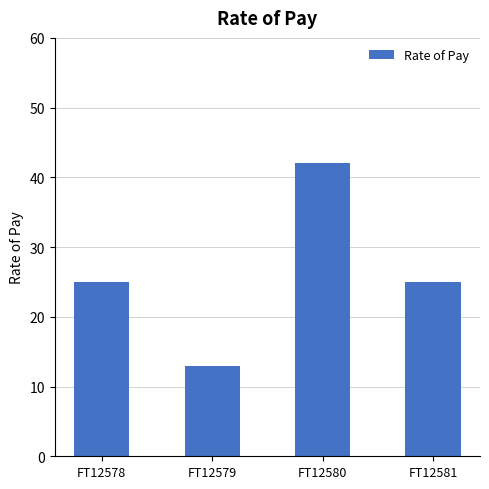

What is the approximate value at FT12581, to the nearest 5?

25